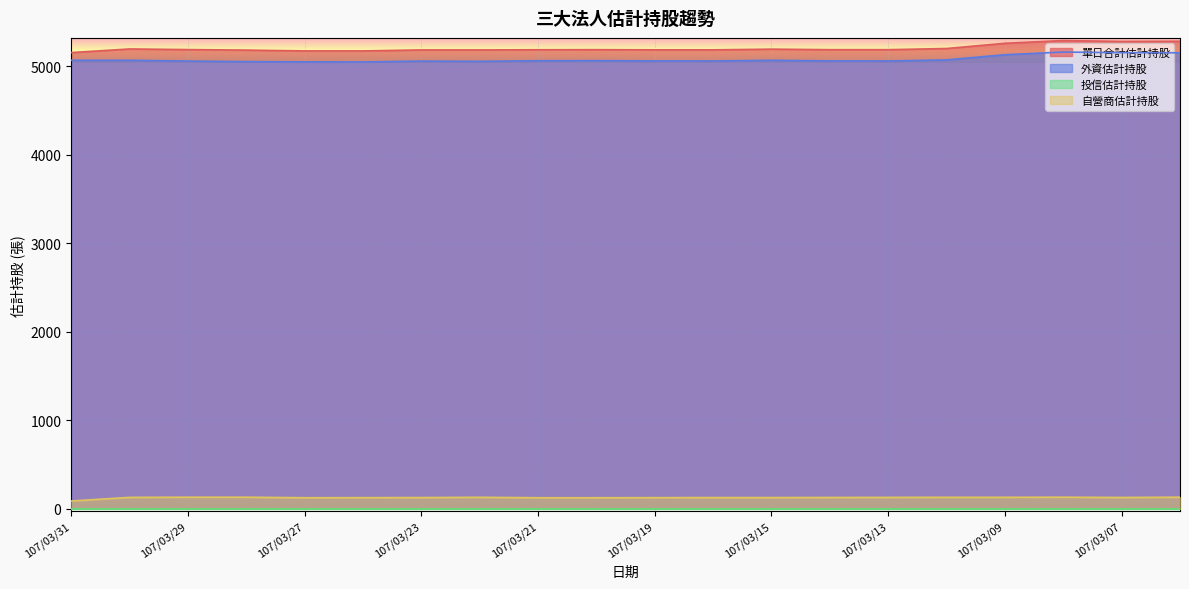

True or false: 外資估計持股 has a value of 2521 at 107/03/26.

False